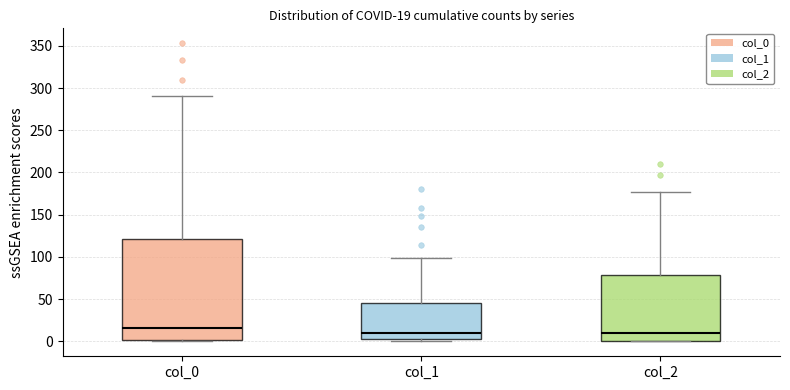

Which box has the highest median line?

col_0